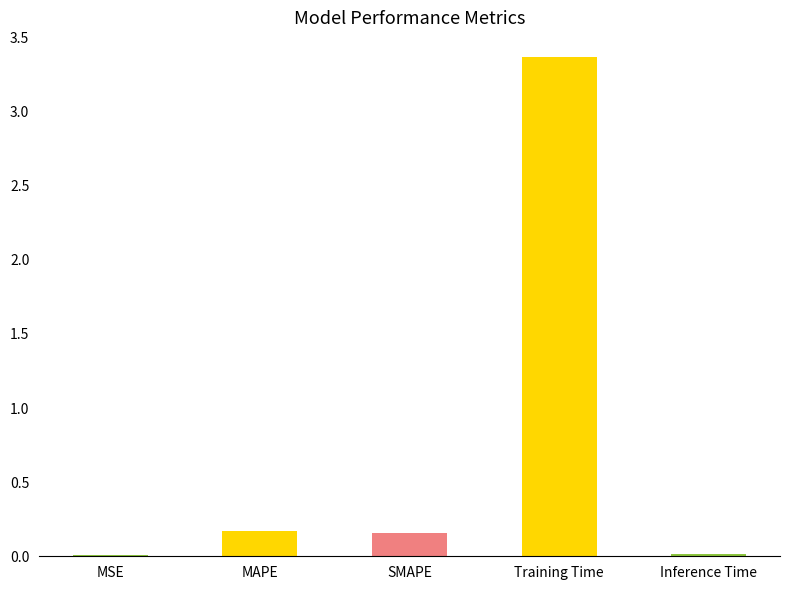

Reading left to right, what are all the values shown in this chart?

MSE=0.0	MAPE=0.2	SMAPE=0.2	Training Time=3.4	Inference Time=0.0